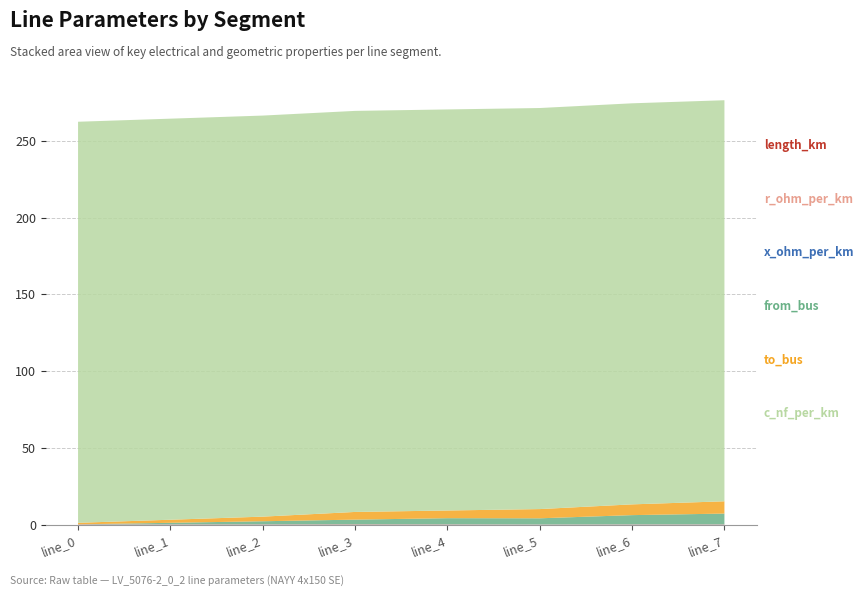

Reading right to left, extract all data points from this chart.

length_km: line_7=0.1	line_6=0.1	line_5=0.0	line_4=0.1	line_3=0.2	line_2=0.1	line_1=0.1	line_0=0.1
r_ohm_per_km: line_7=0.2	line_6=0.2	line_5=0.2	line_4=0.2	line_3=0.2	line_2=0.2	line_1=0.2	line_0=0.2
x_ohm_per_km: line_7=0.1	line_6=0.1	line_5=0.1	line_4=0.1	line_3=0.1	line_2=0.1	line_1=0.1	line_0=0.1
from_bus: line_7=7.0	line_6=6.0	line_5=4.0	line_4=4.0	line_3=3.0	line_2=2.0	line_1=1.0	line_0=0.0
to_bus: line_7=8.0	line_6=7.0	line_5=6.0	line_4=5.0	line_3=5.0	line_2=3.0	line_1=2.0	line_0=1.0
c_nf_per_km: line_7=261.0	line_6=261.0	line_5=261.0	line_4=261.0	line_3=261.0	line_2=261.0	line_1=261.0	line_0=261.0